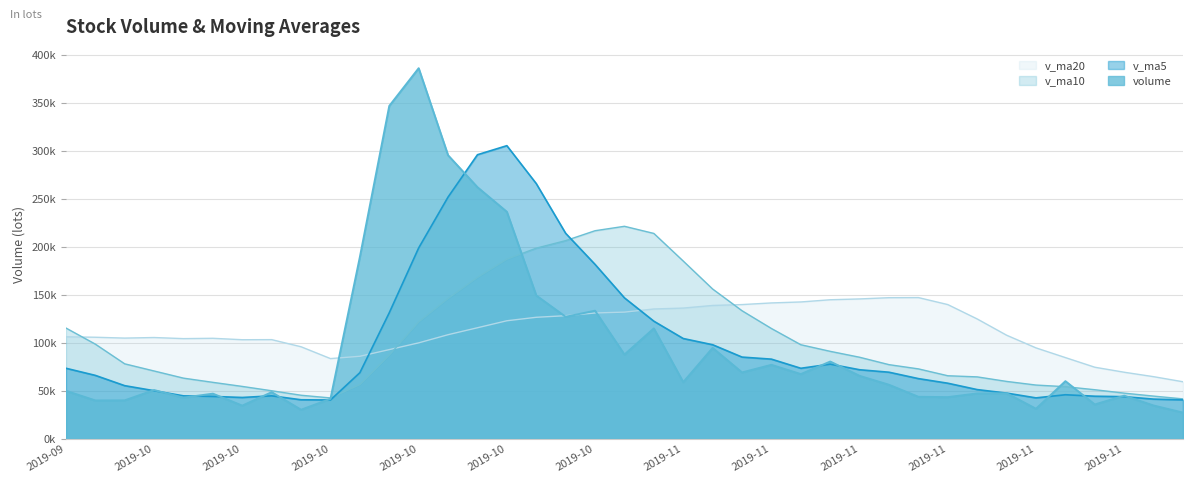

What is the label of the 6th point from the left?

2019-10-14